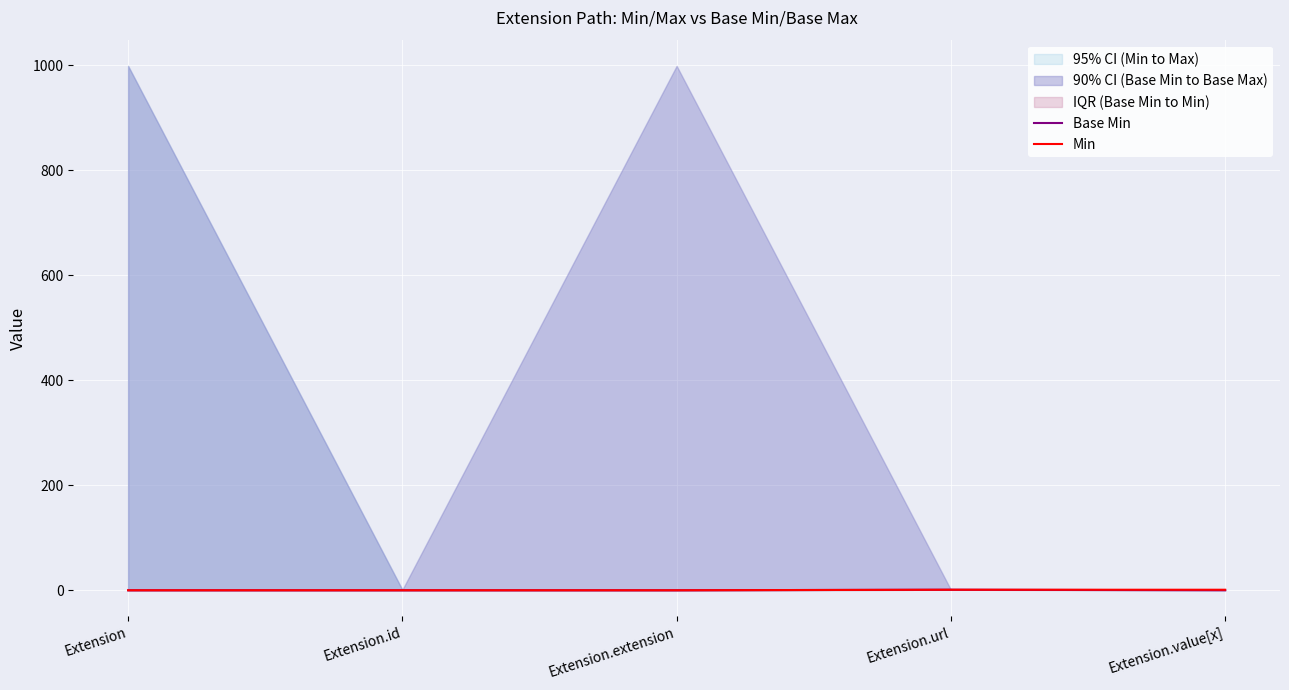

Where is Base Min nearest to the value 0?

Extension